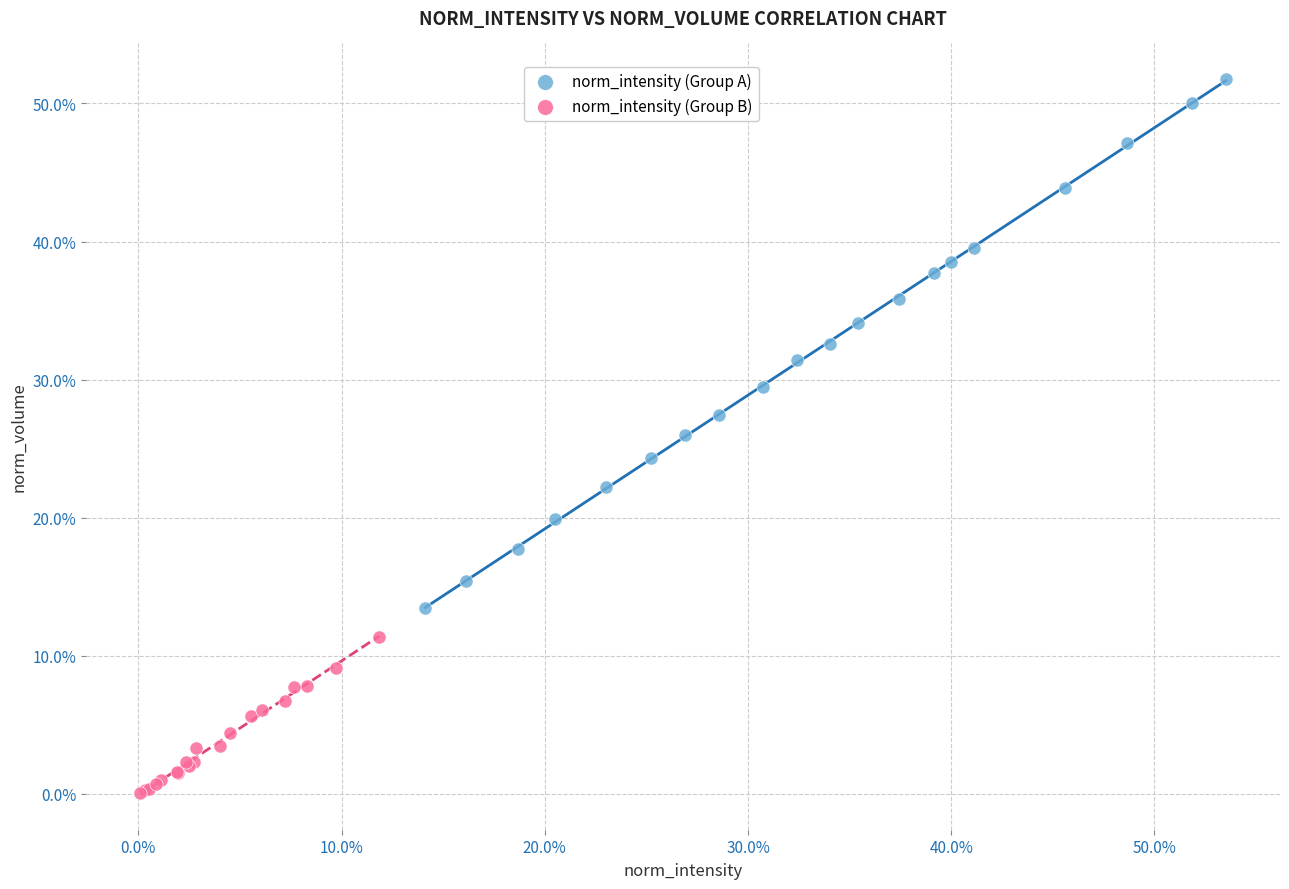

Which series has the largest Y range (max minus min)?

norm_intensity (Group A)